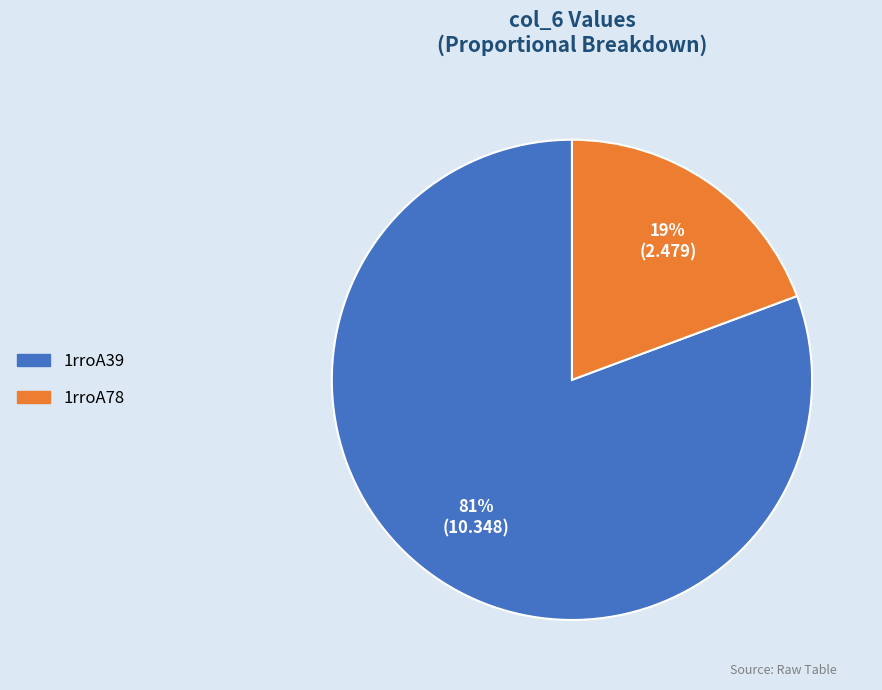

Does 1rroA78 represent more than half of the total?

No